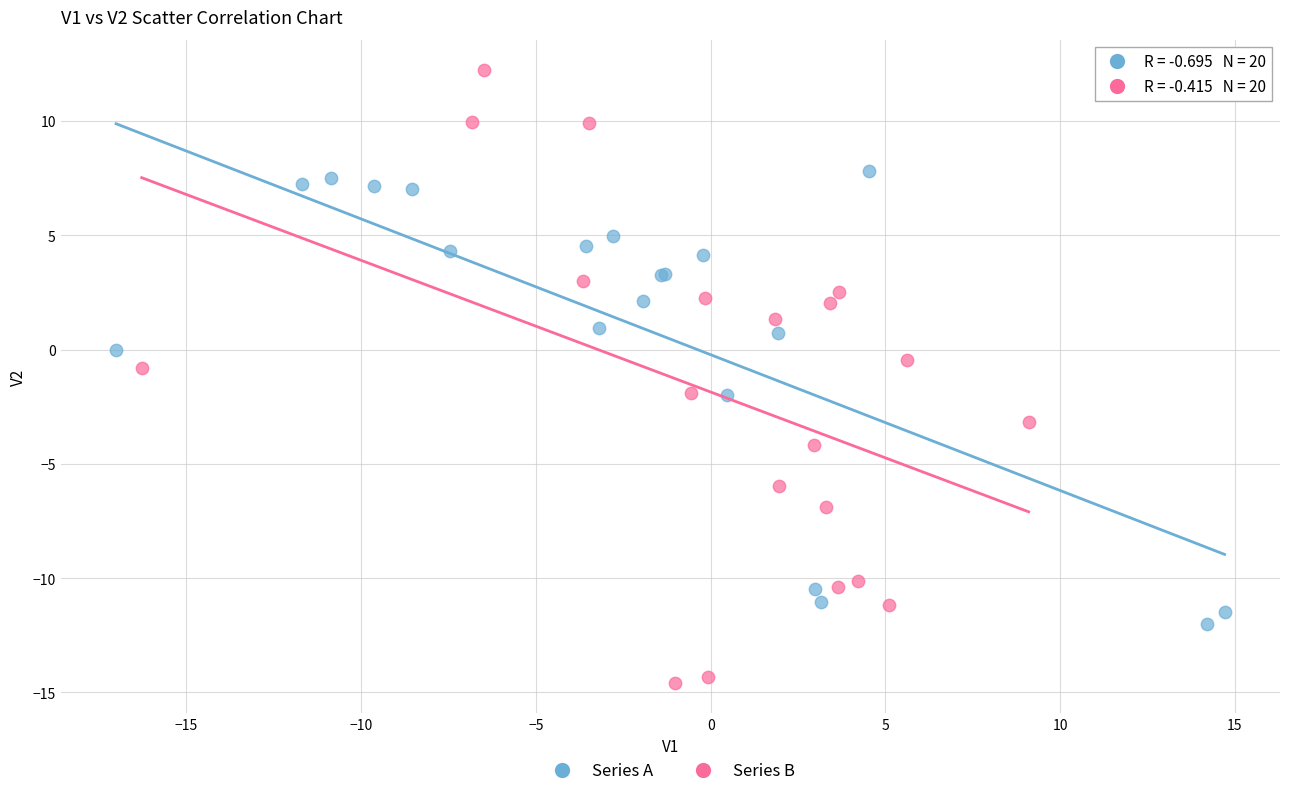

Which series contains the lowest Y value?

Series B